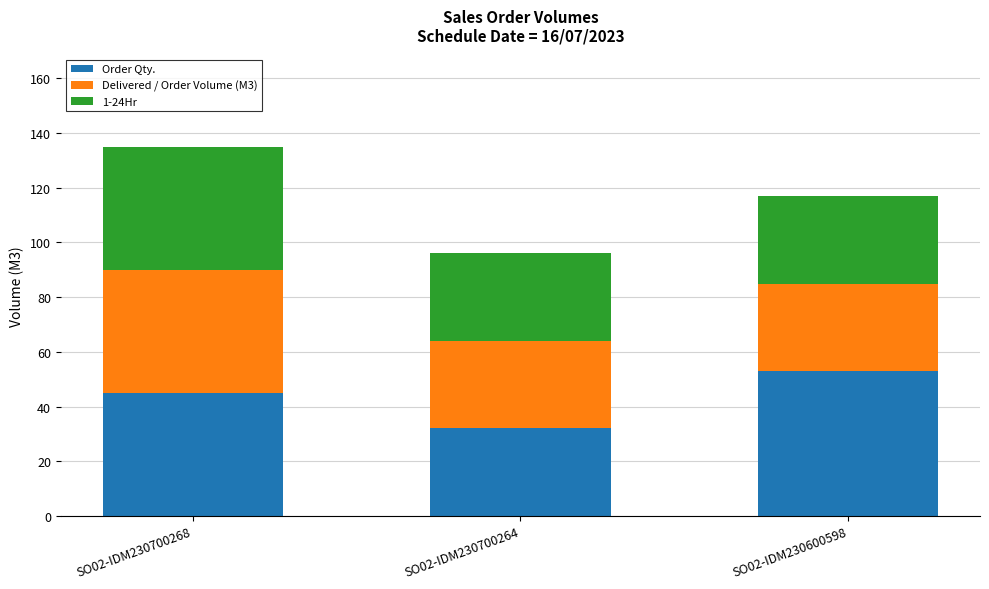

Reading left to right, what are the values for Order Qty.?

SO02-IDM230700268=45	SO02-IDM230700264=32	SO02-IDM230600598=53